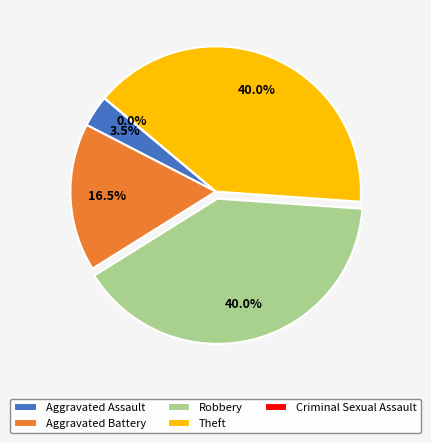

How many slices are in this pie chart?

5